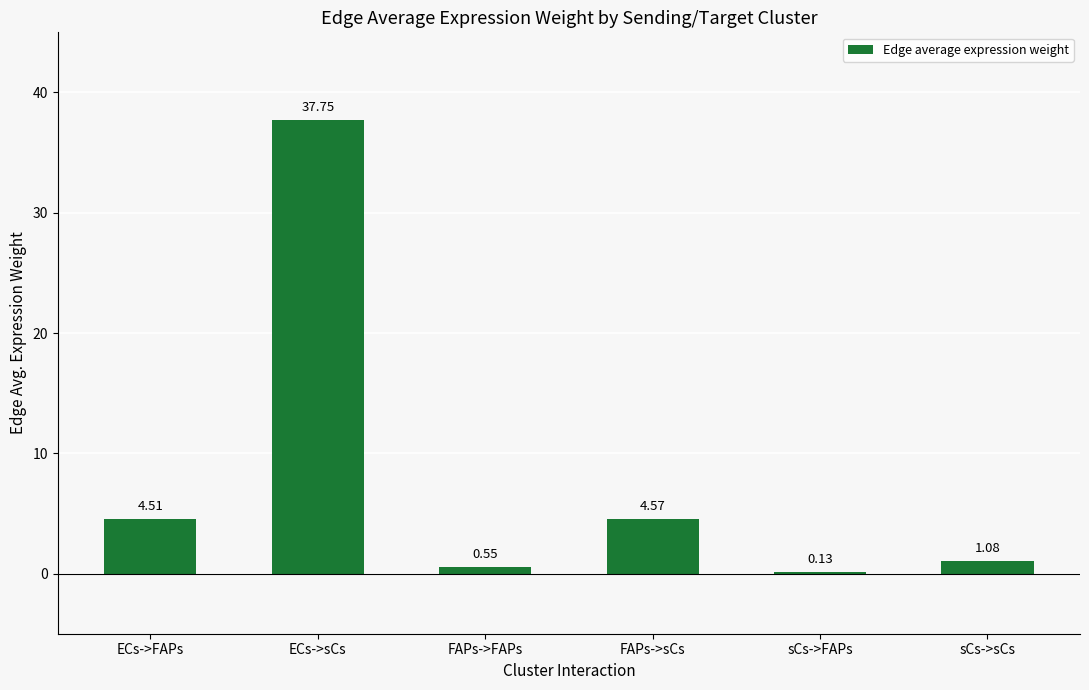

How many data points does each series have?

6